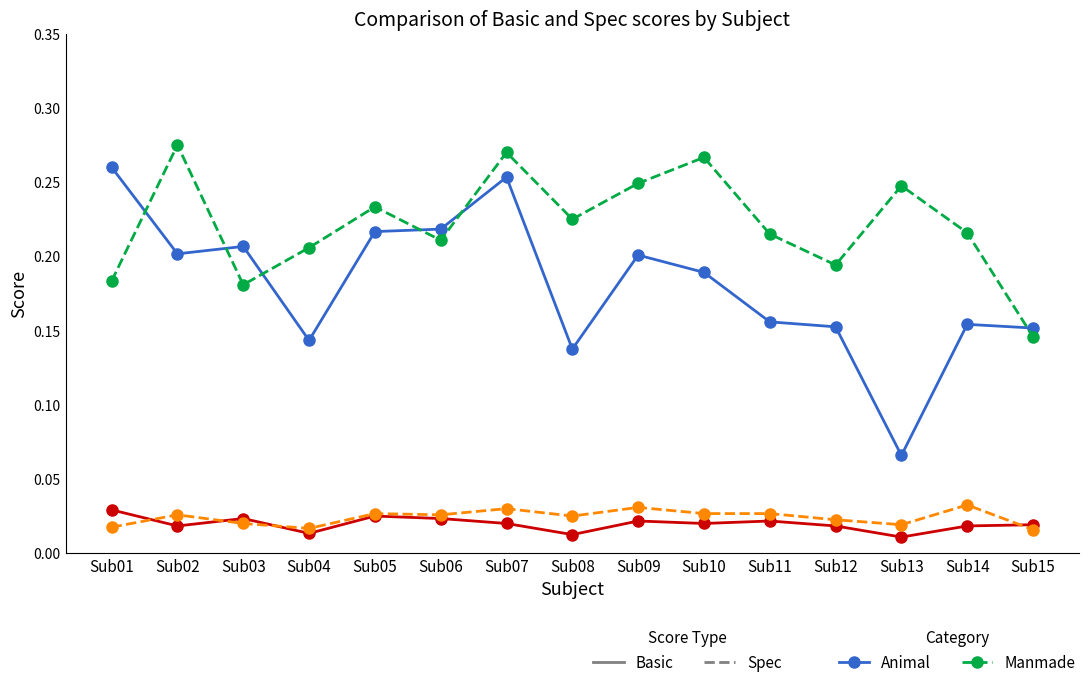

What is the total value across all series at Sub12?

0.4